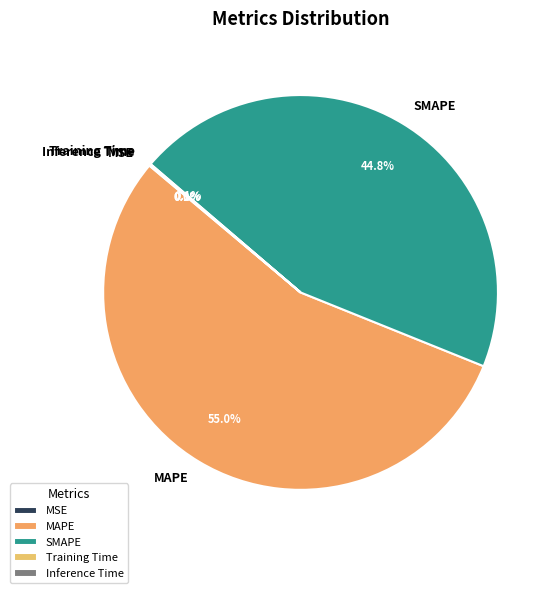

What portion of the pie excludes SMAPE?

55.2%